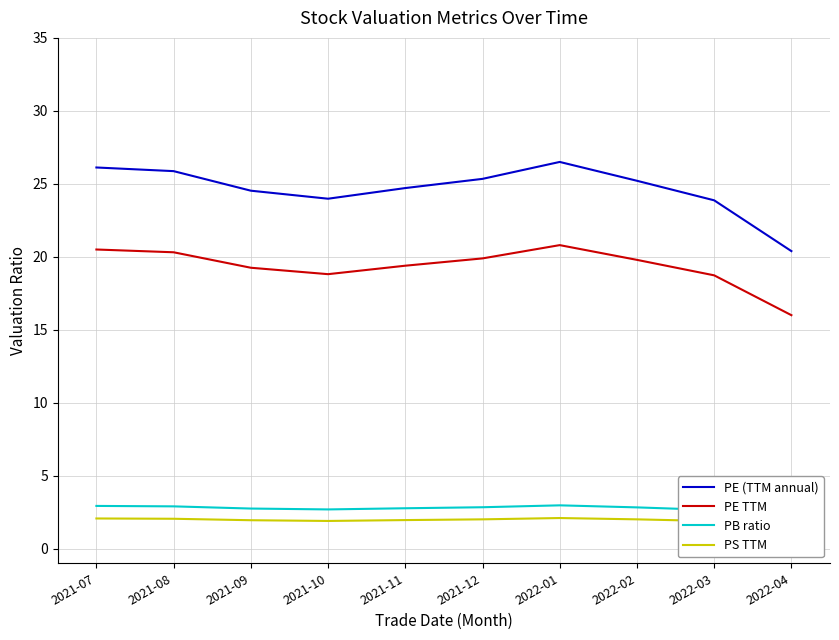

Reading left to right, list all the values displayed in this chart.

PE (TTM annual): 26.1	25.9	24.5	24.0	24.7	25.3	26.5	25.2	23.9	20.4
PE TTM: 20.5	20.3	19.2	18.8	19.4	19.9	20.8	19.8	18.7	16.0
PB ratio: 2.9	2.9	2.8	2.7	2.8	2.8	3.0	2.8	2.6	2.3
PS TTM: 2.1	2.0	1.9	1.9	2.0	2.0	2.1	2.0	1.9	1.8